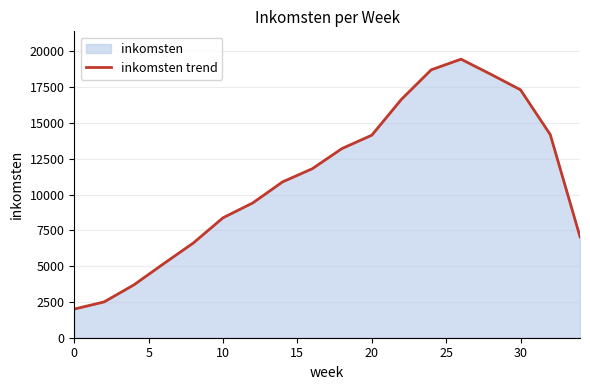

How many categories are shown in the chart?

18